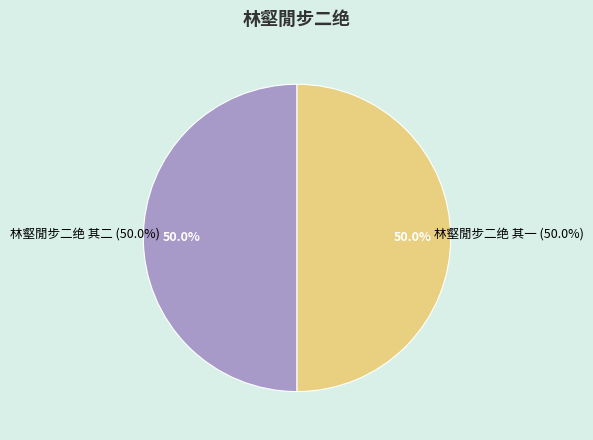

How many slices are in this pie chart?

2